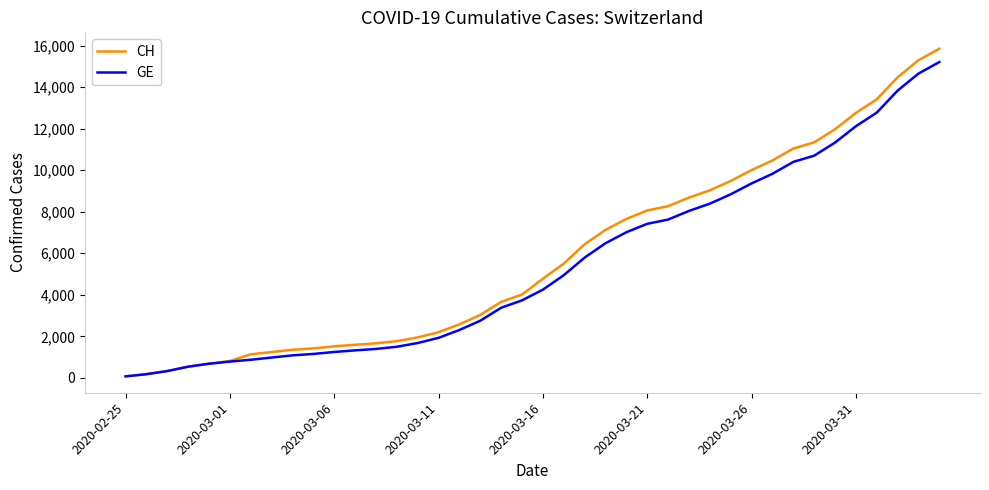

Does the chart have visible grid lines?

No